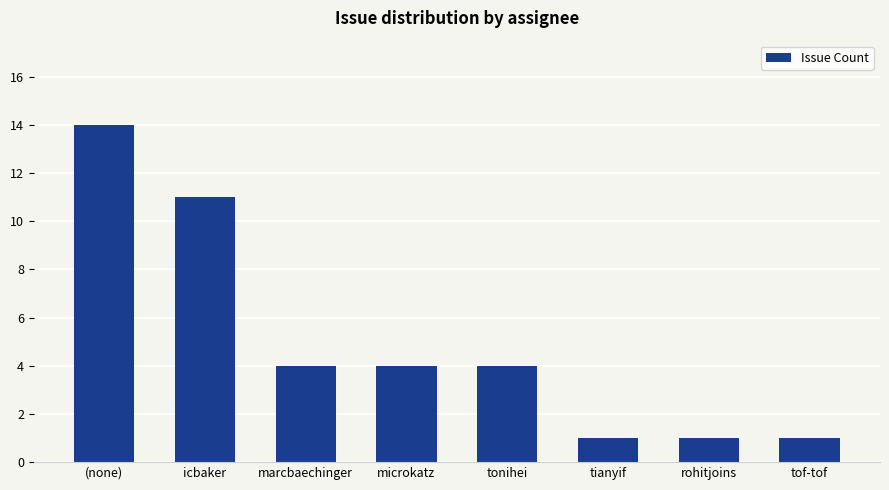

What is the difference between the values at microkatz and tianyif?

3